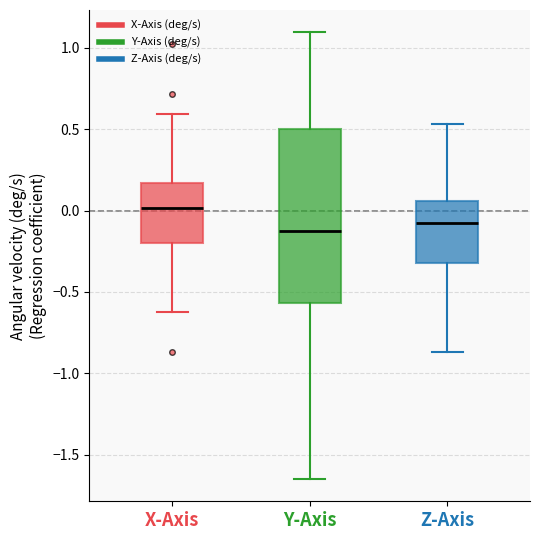

Which box is the tallest, from its lower edge to its upper edge?

Y-Axis